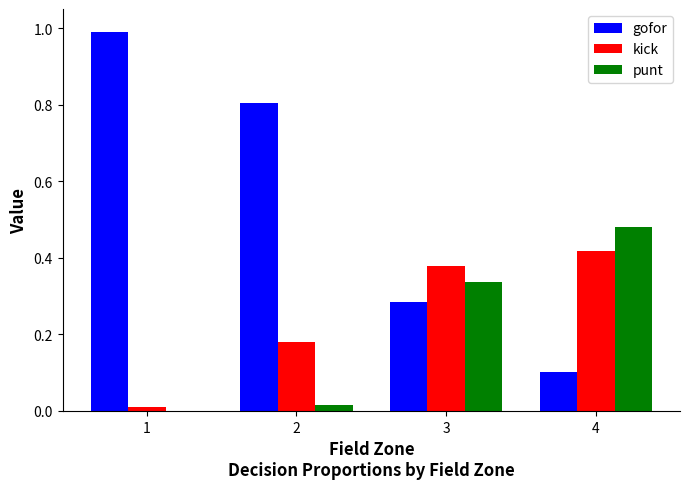

Is the value of gofor at 1 greater than the value of punt at 2?

Yes